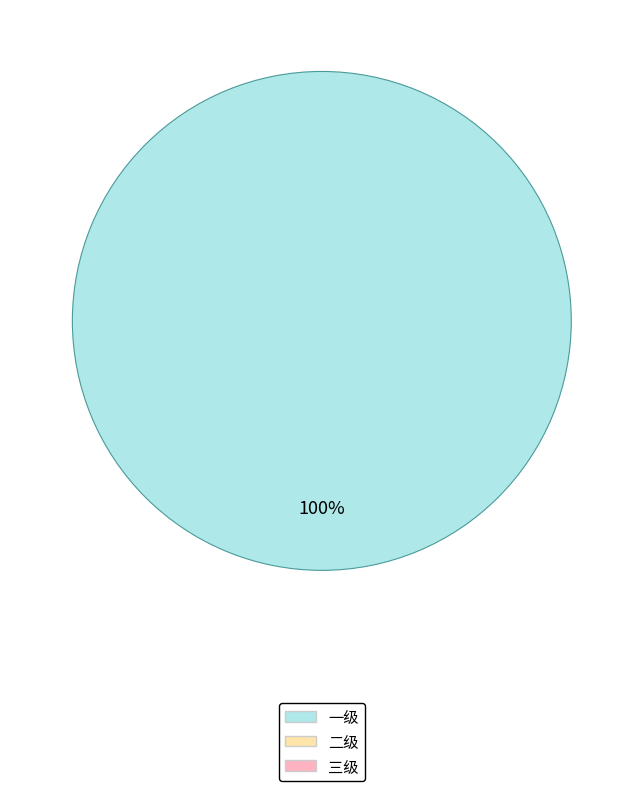

Does any single category account for the majority?

Yes